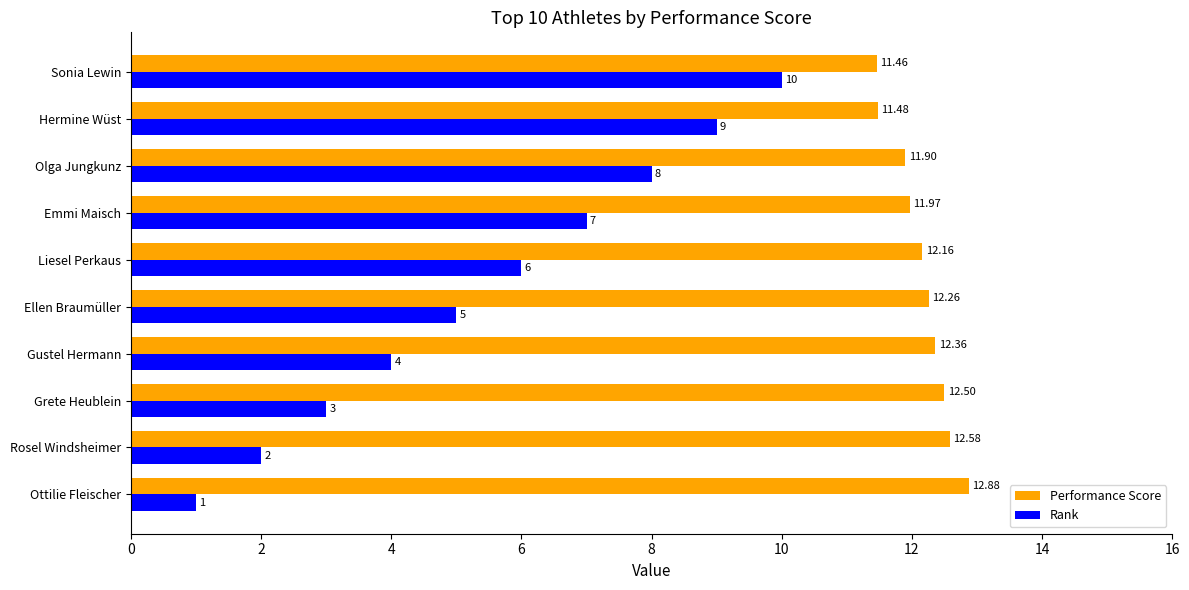

Rank the series by their maximum value, from highest to lowest.

Performance Score, Rank